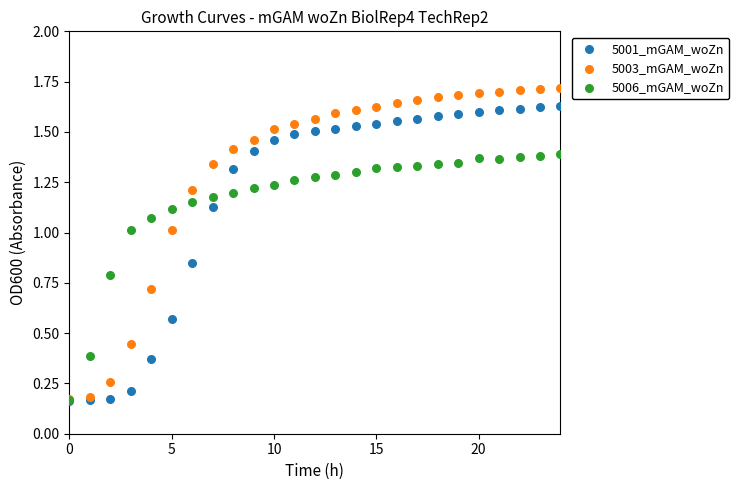

What are all the series names shown in the legend?

5001_mGAM_woZn, 5003_mGAM_woZn, 5006_mGAM_woZn